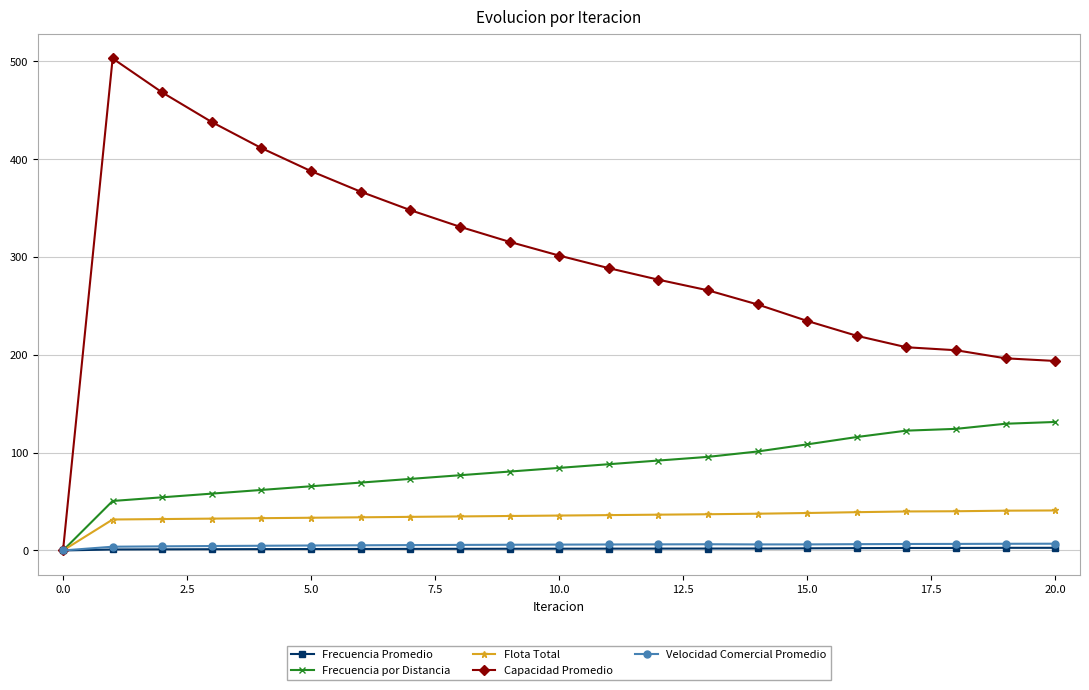

What is the maximum value shown in the chart?

503.1